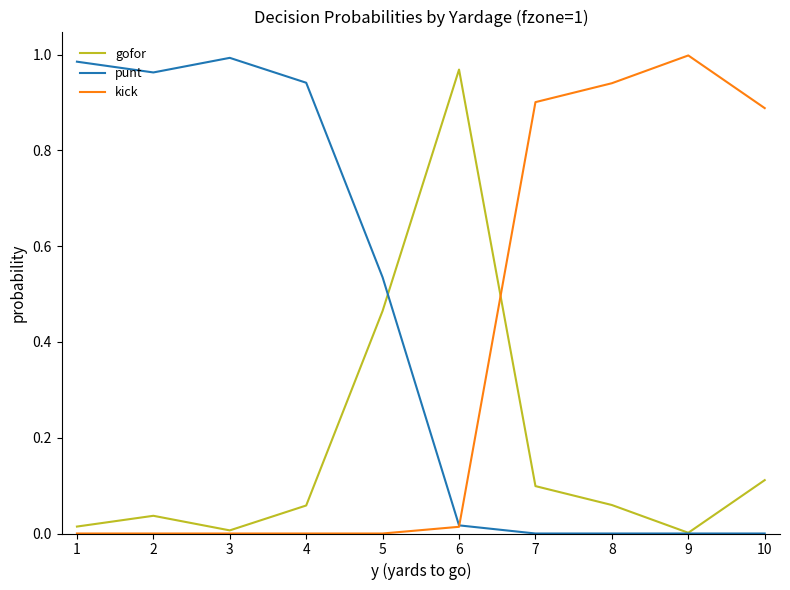

Is it true that gofor equals 0.0 at 3?

True